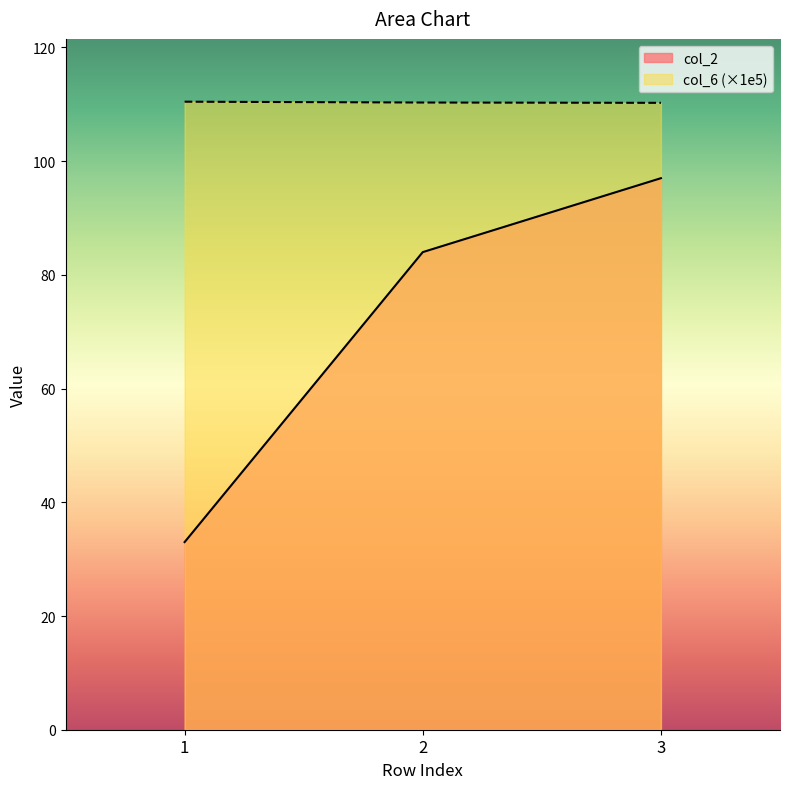

Reading left to right, extract all data points from this chart.

col_2: 1=33.0	2=84.0	3=97.0
col_6: 1=110.5	2=110.3	3=110.3